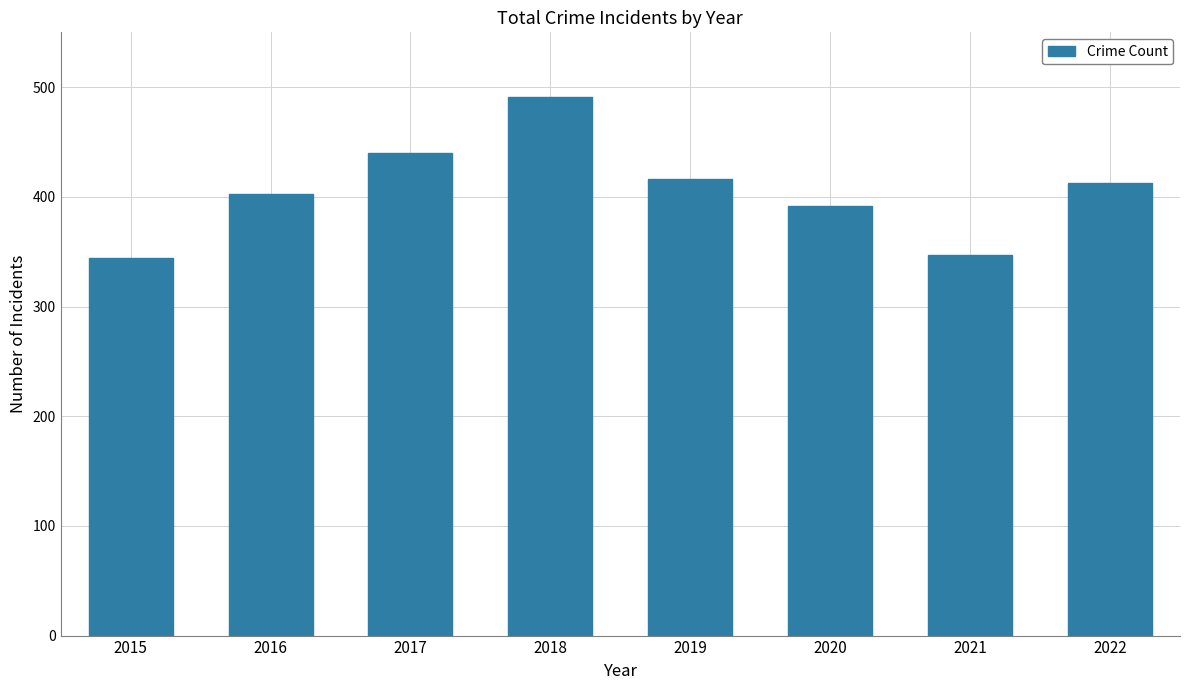

Is it true that the value at 2020 is 107?

False